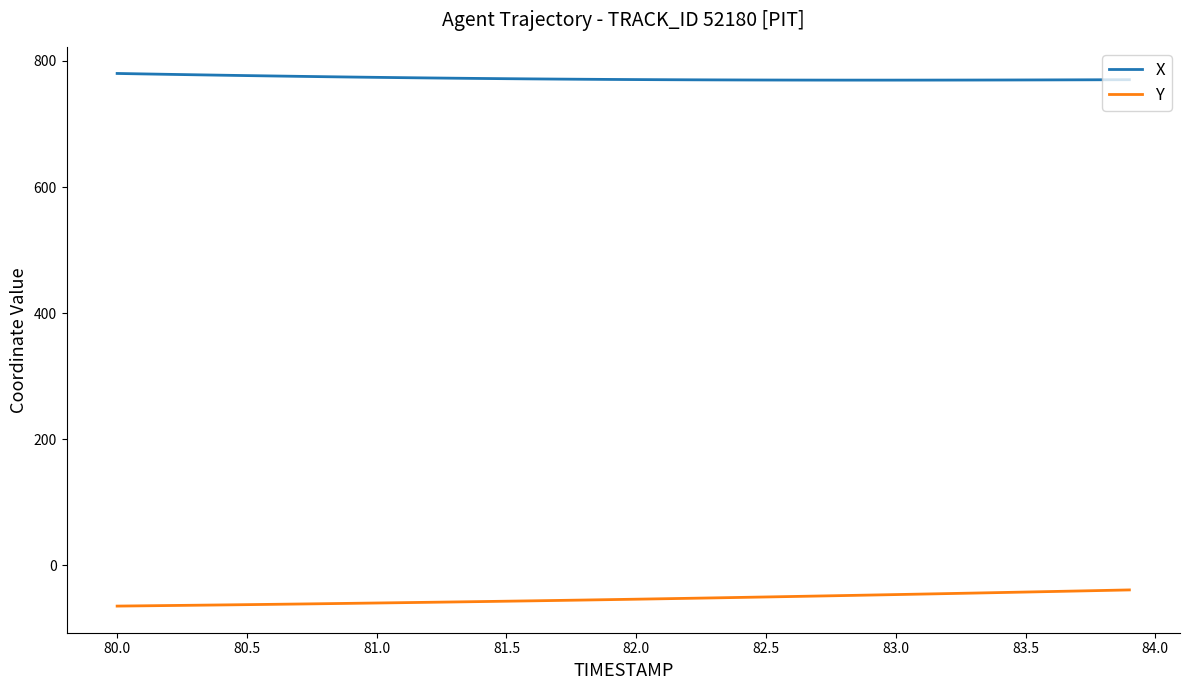

What is the maximum value for X?

780.0